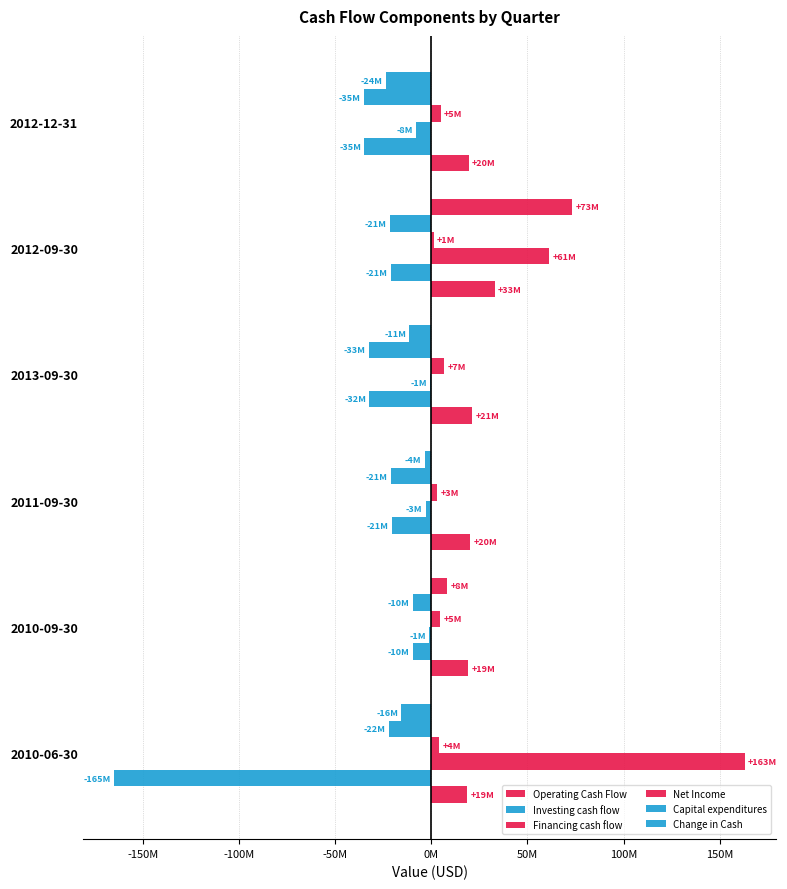

How many data points in Investing cash flow are less than -20965000?

3